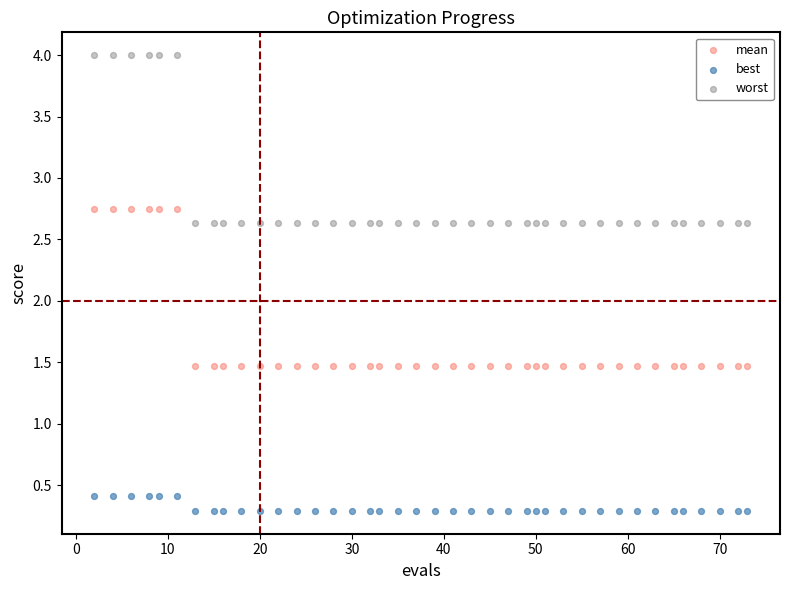

Which series reaches the maximum Y coordinate?

worst